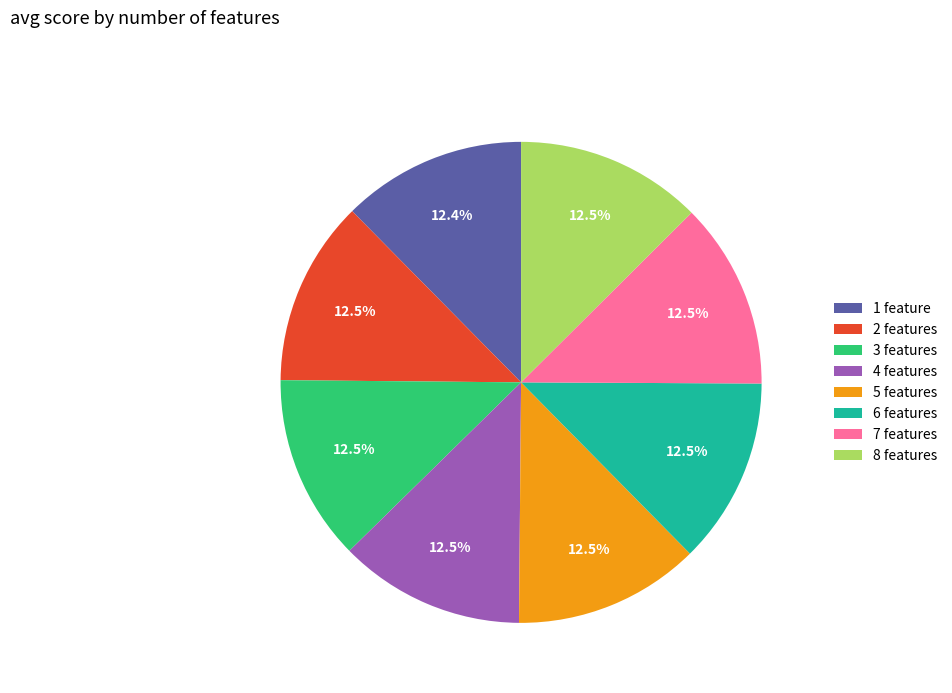

Is there a majority slice in this chart?

No